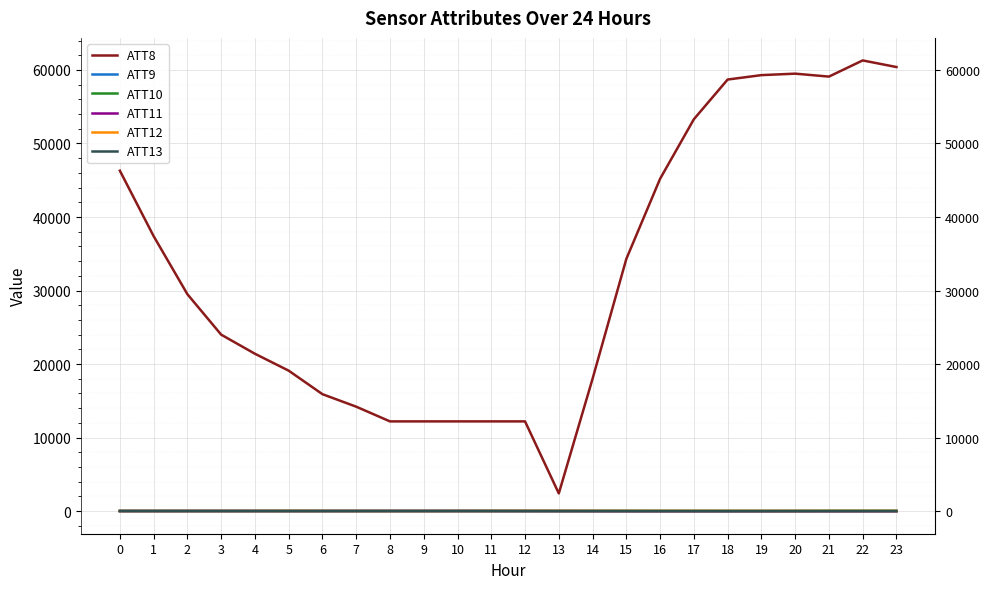

How many interior local peaks does the ATT12 series have?

5